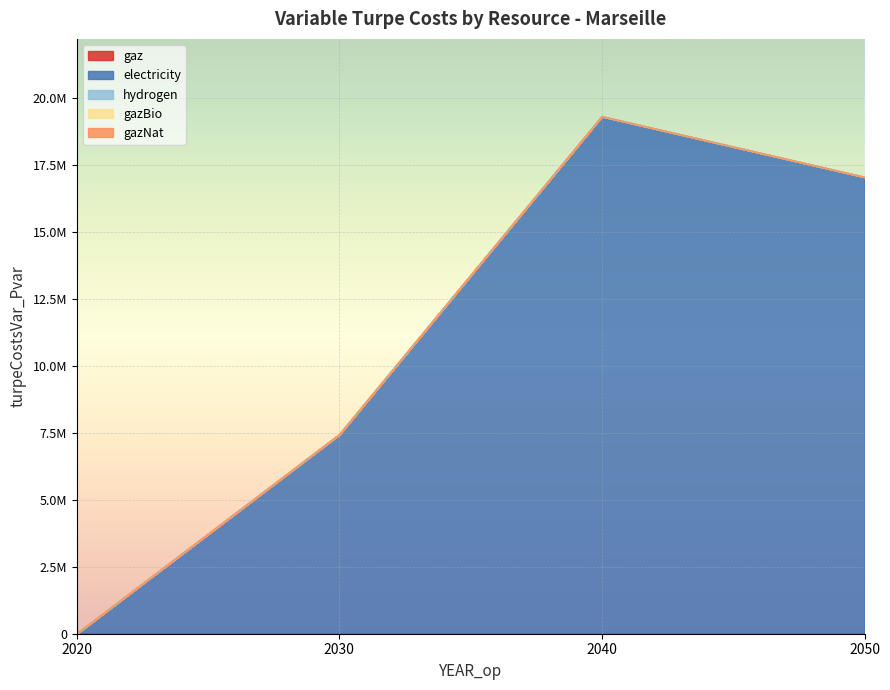

Reading left to right, what are all the values shown in this chart?

gaz: 0.0	0.0	0.0	0.0
electricity: 0.0	7433681.1	19314493.5	17051331.4
hydrogen: 0.0	0.0	0.0	0.0
gazBio: 0.0	0.0	0.0	0.0
gazNat: 0.0	0.0	0.0	0.0